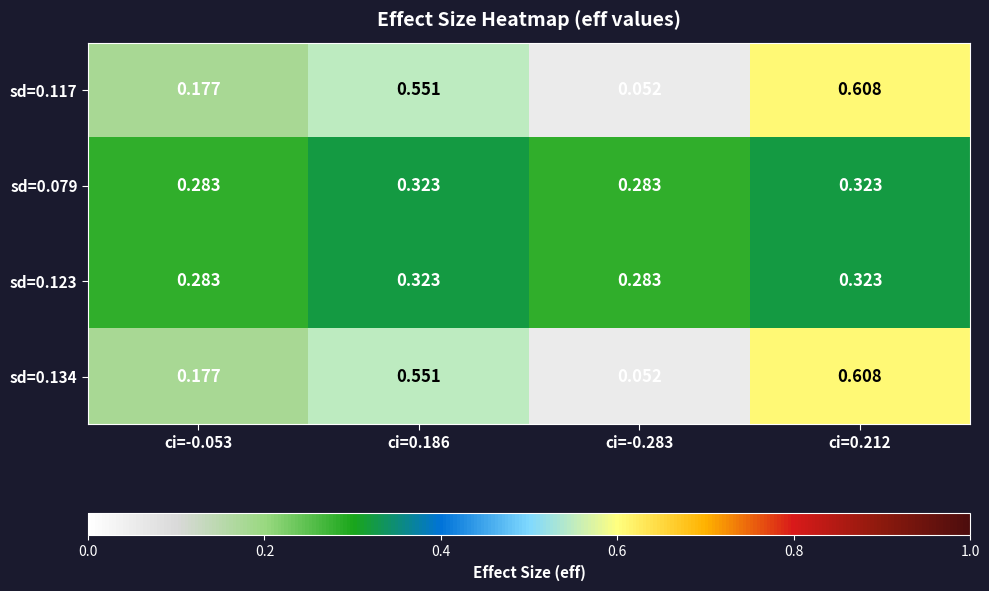

Is the value of sd=0.117 at ci=-0.053 greater than the value of sd=0.123 at ci=0.212?

No